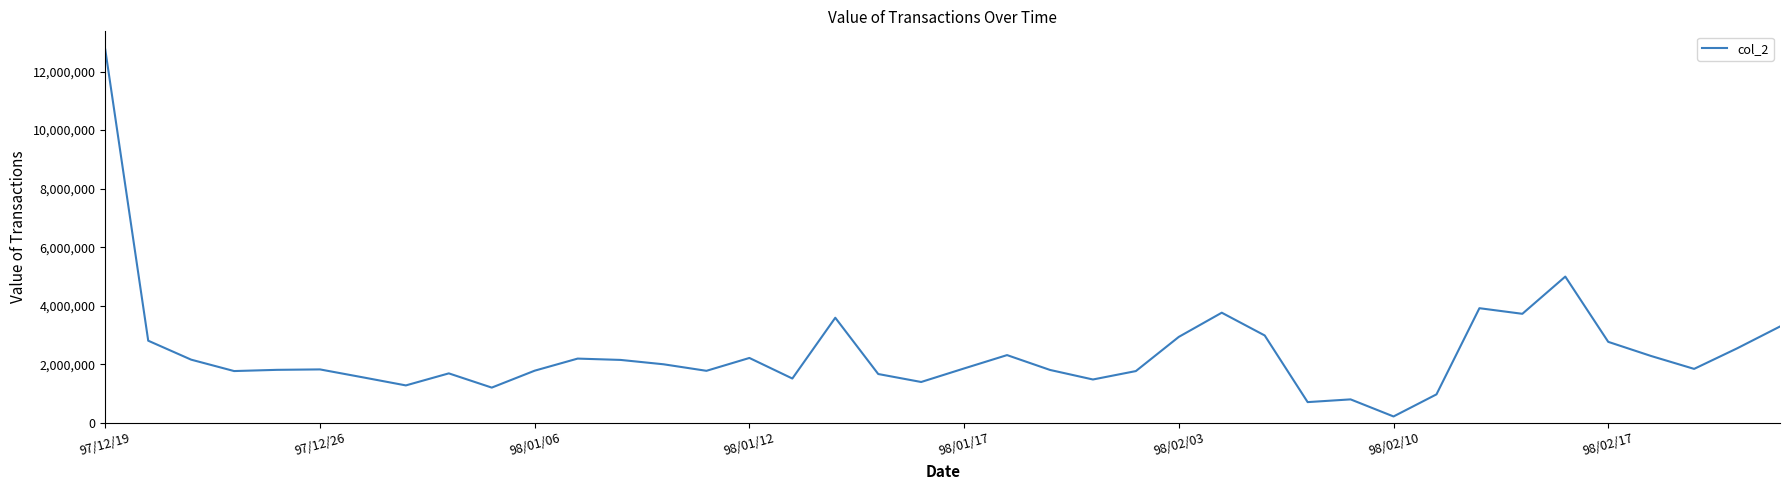

What is the average value?

2401774